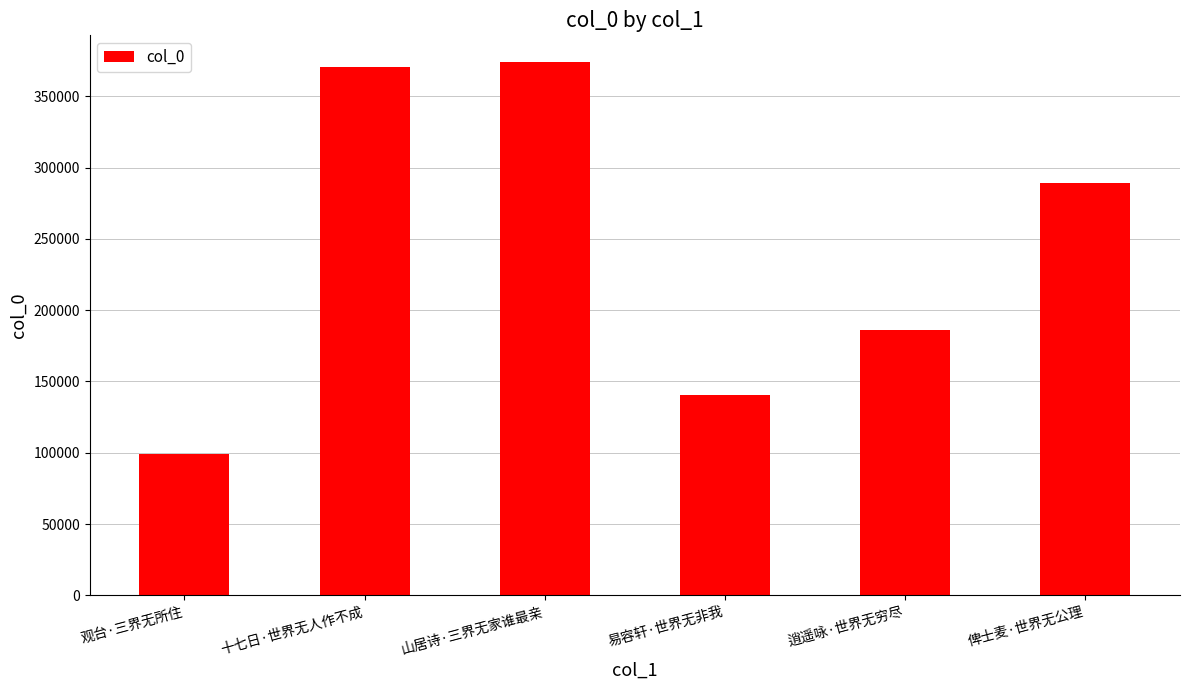

Which label corresponds to the largest value in the chart?

山居诗·三界无家谁最亲